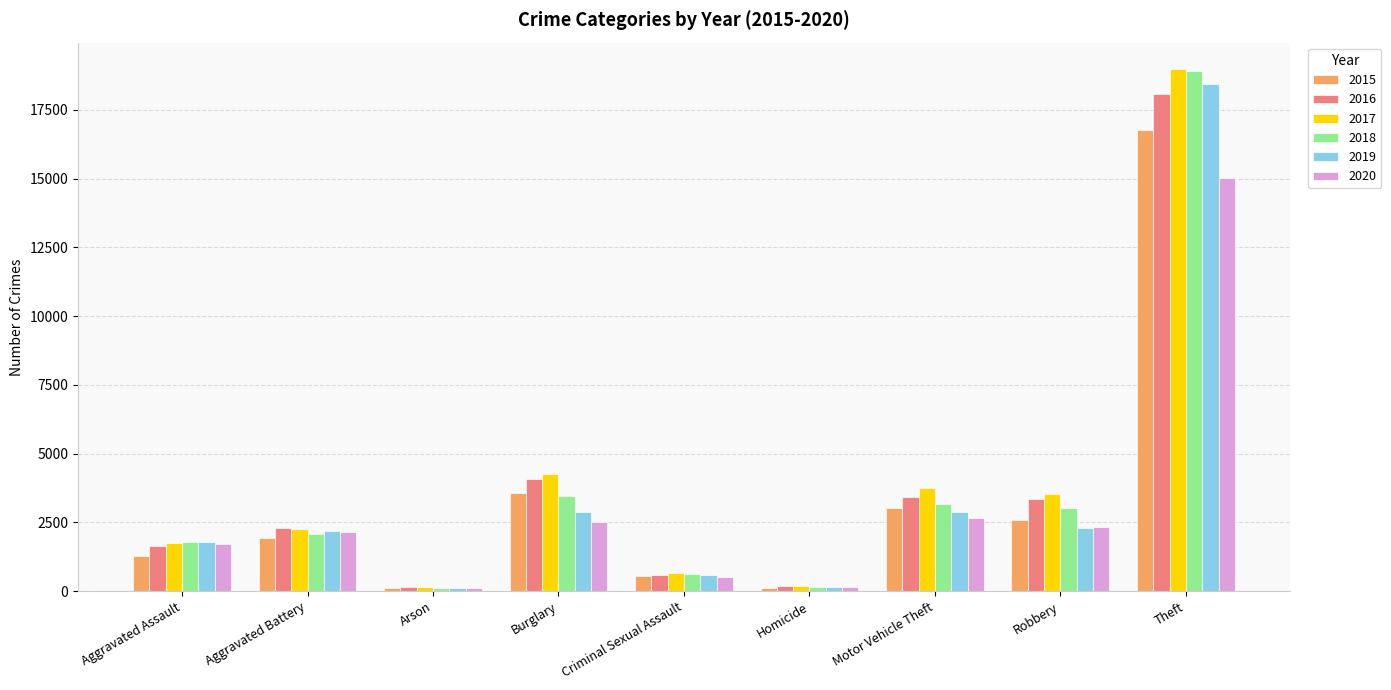

At how many categories does at least one series exceed 16444?

1